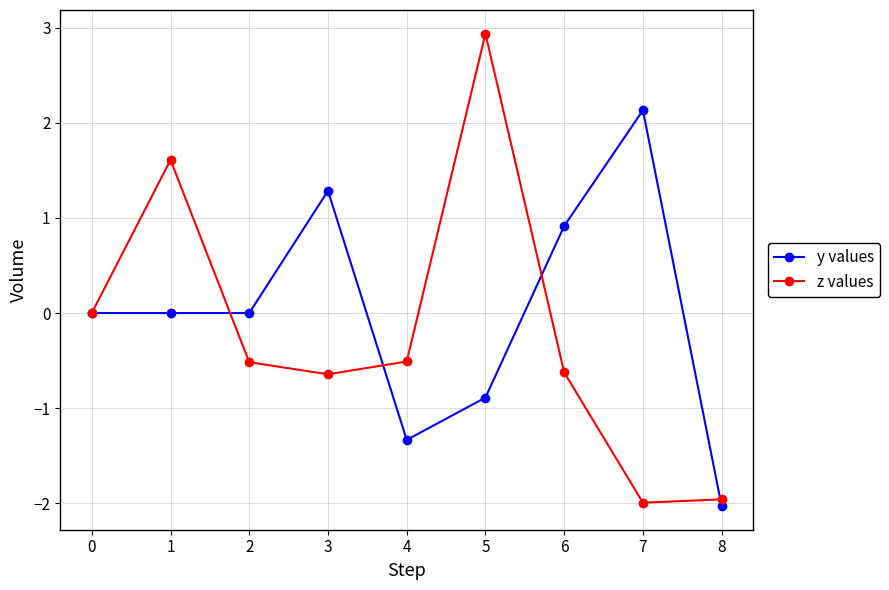

How many series are shown in this chart?

2